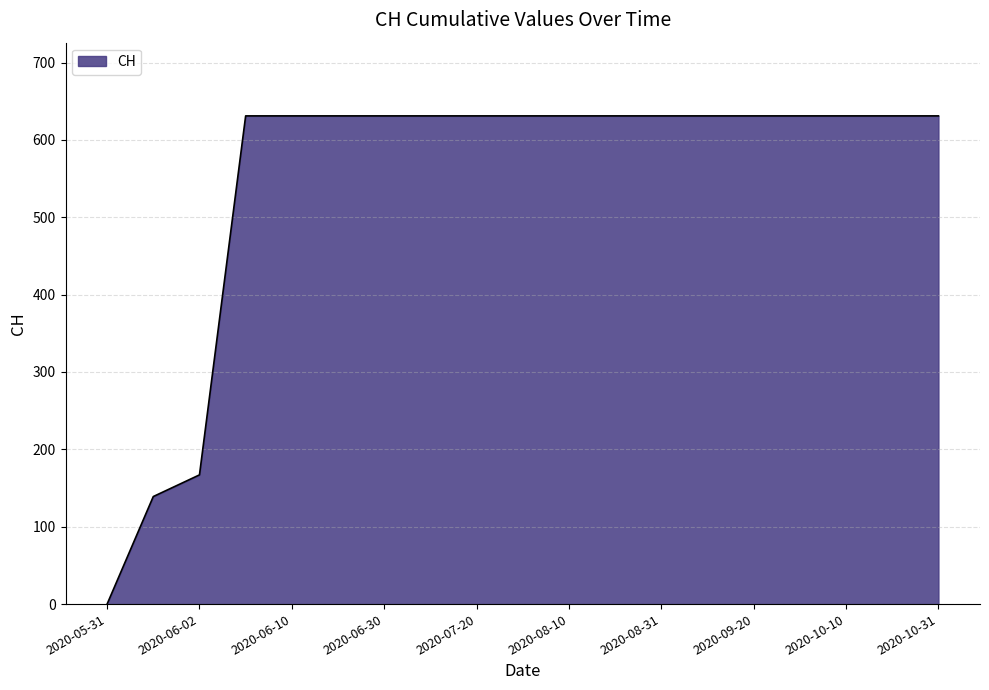

How many lines are shown in the chart?

1